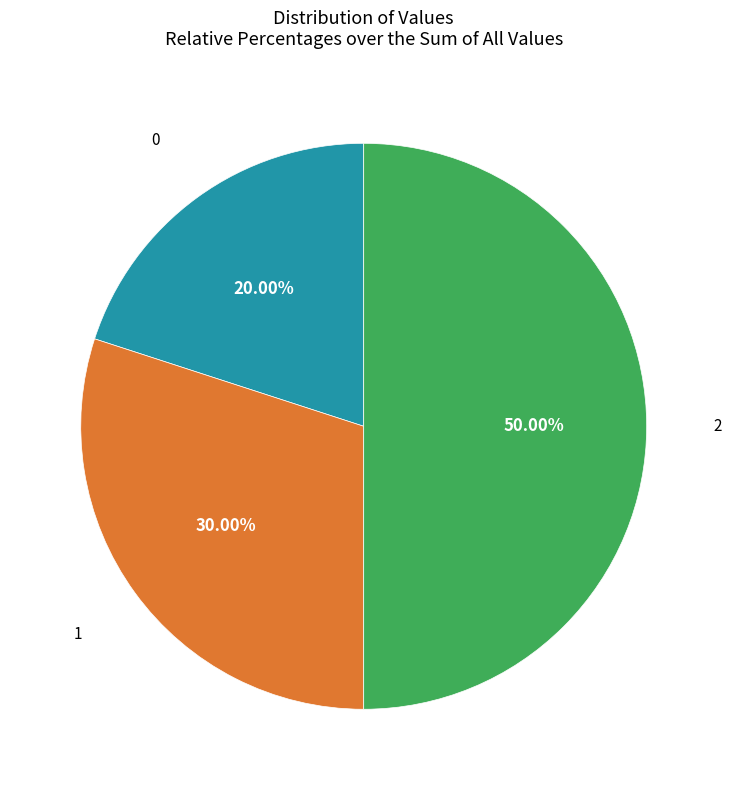

Do 0 and 2 together represent more than half of the pie?

Yes